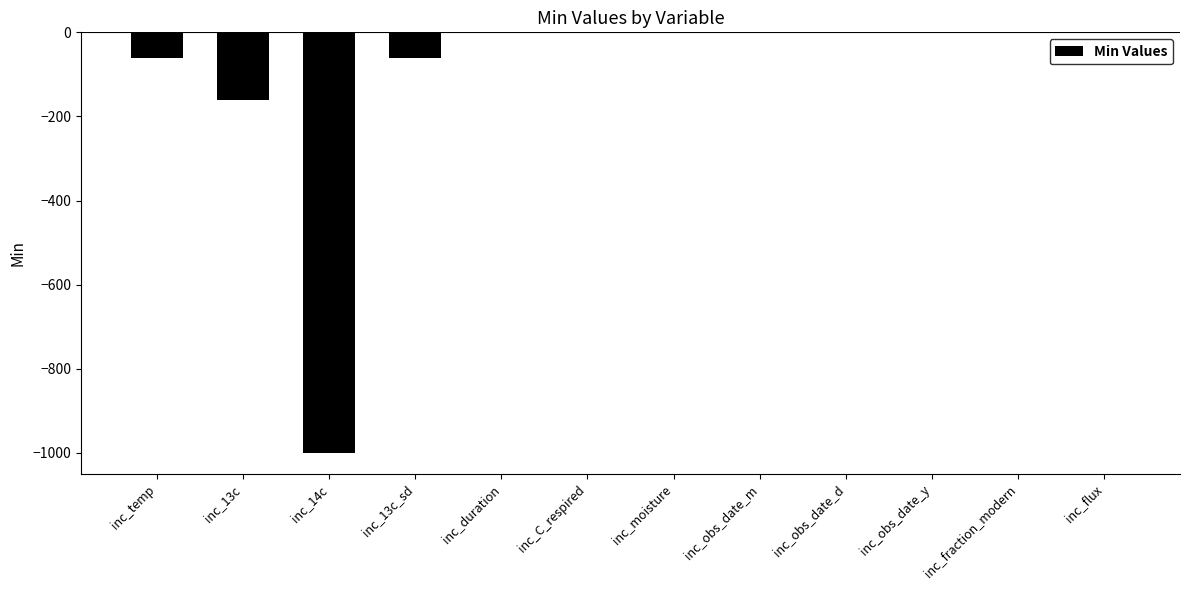

The value at inc_obs_date_d is 335. True or false?

False